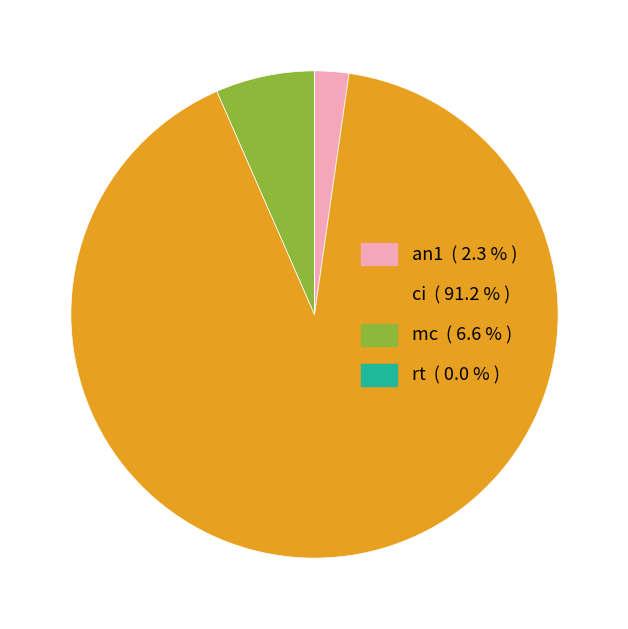

Does an1 represent more than half of the total?

No